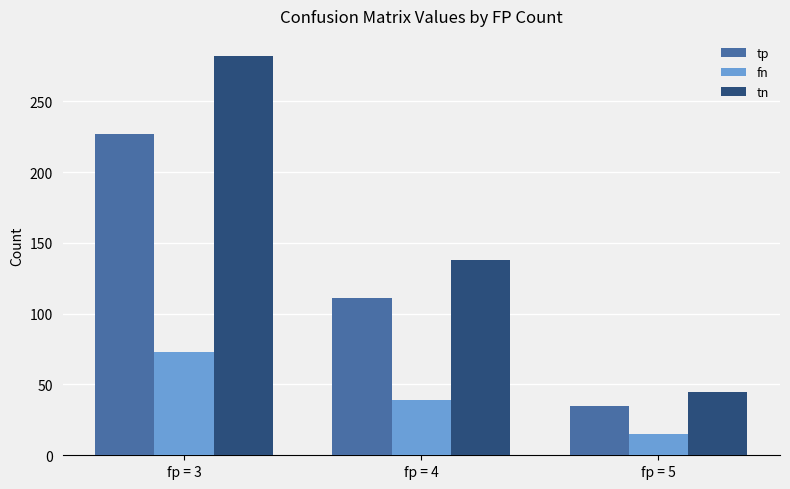

Is it true that tp equals 323 at fp = 3?

False